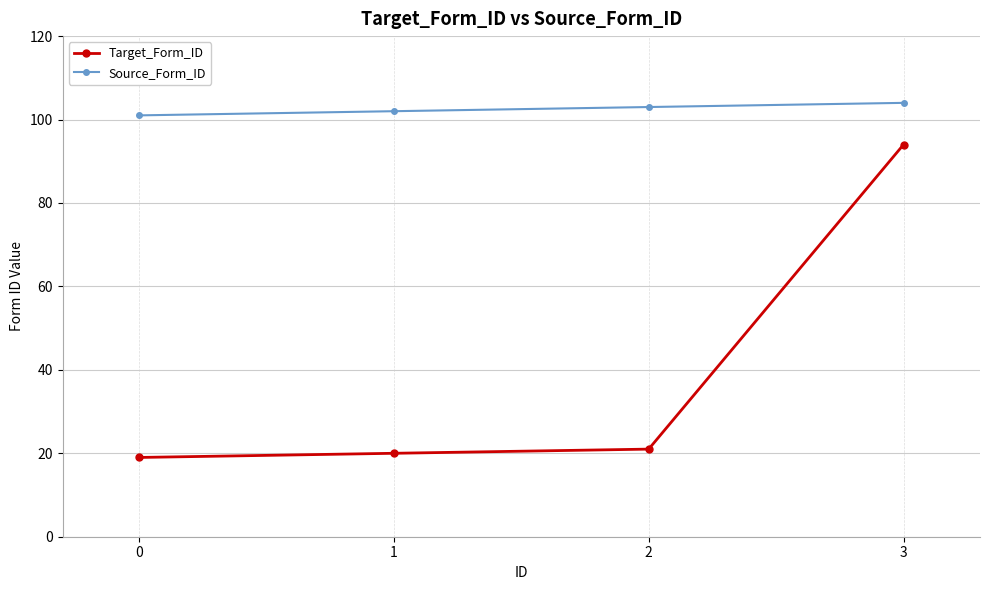

Does the chart have visible grid lines?

Yes